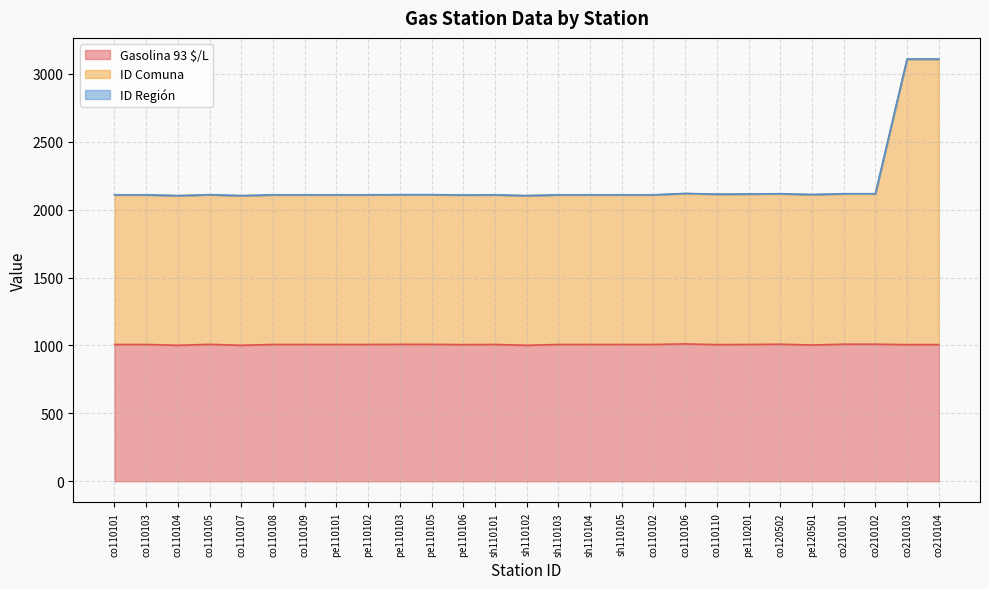

True or false: ID Comuna and ID Región cross at least once.

False